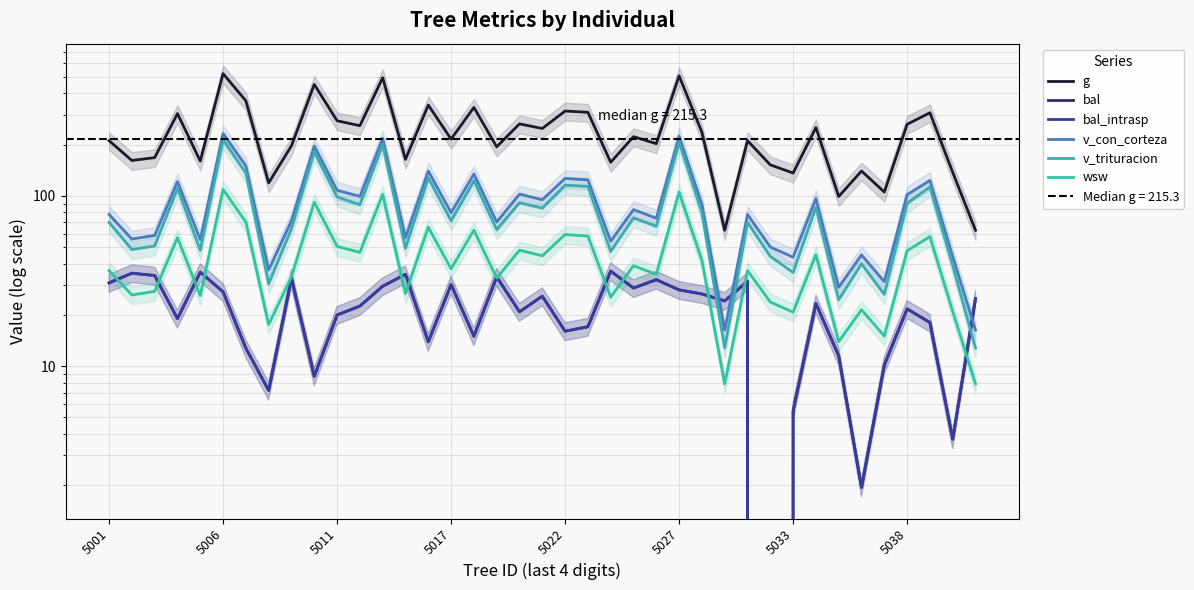

What is the approximate value of bal at 37?

3.7